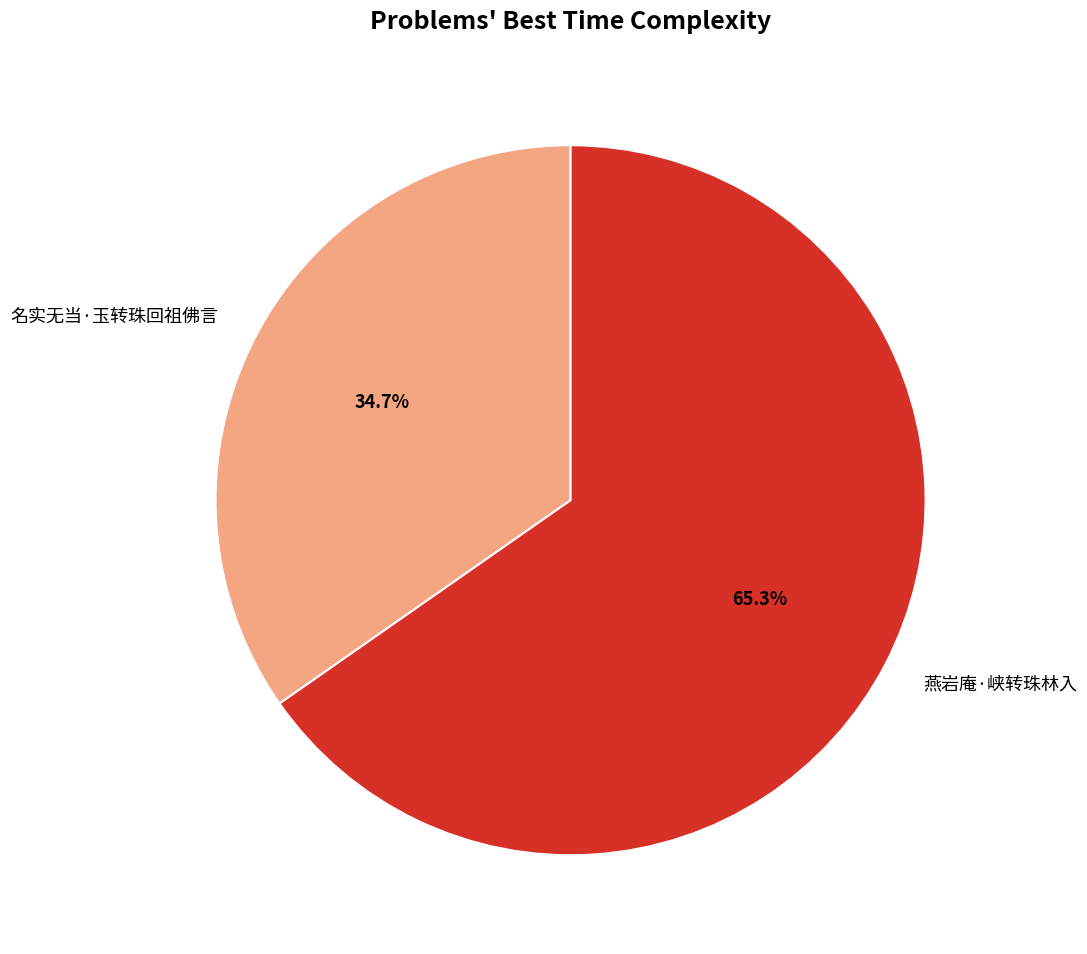

What is the majority slice?

燕岩庵·峡转珠林入